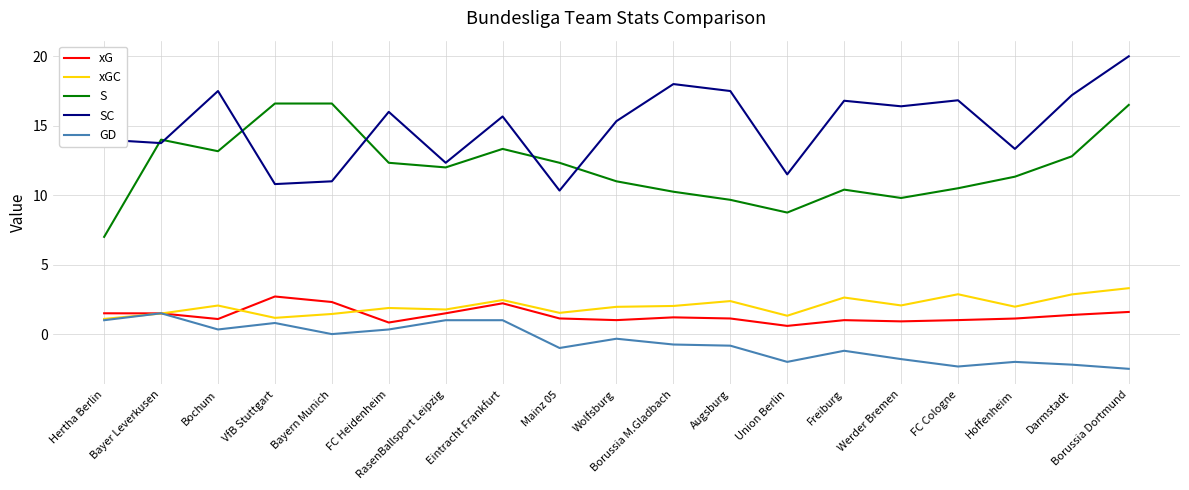

The value of xGC at FC Heidenheim is 1.9. True or false?

True